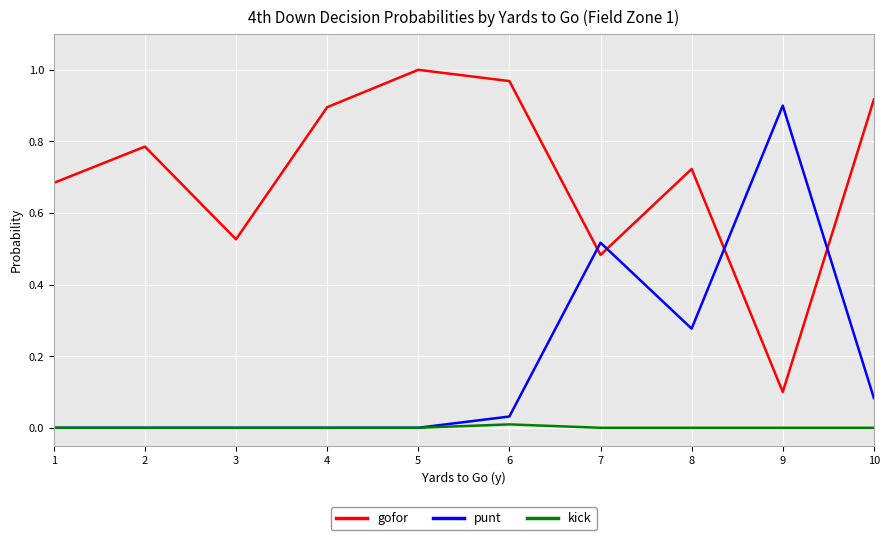

What are all the series names shown in the legend?

gofor, punt, kick